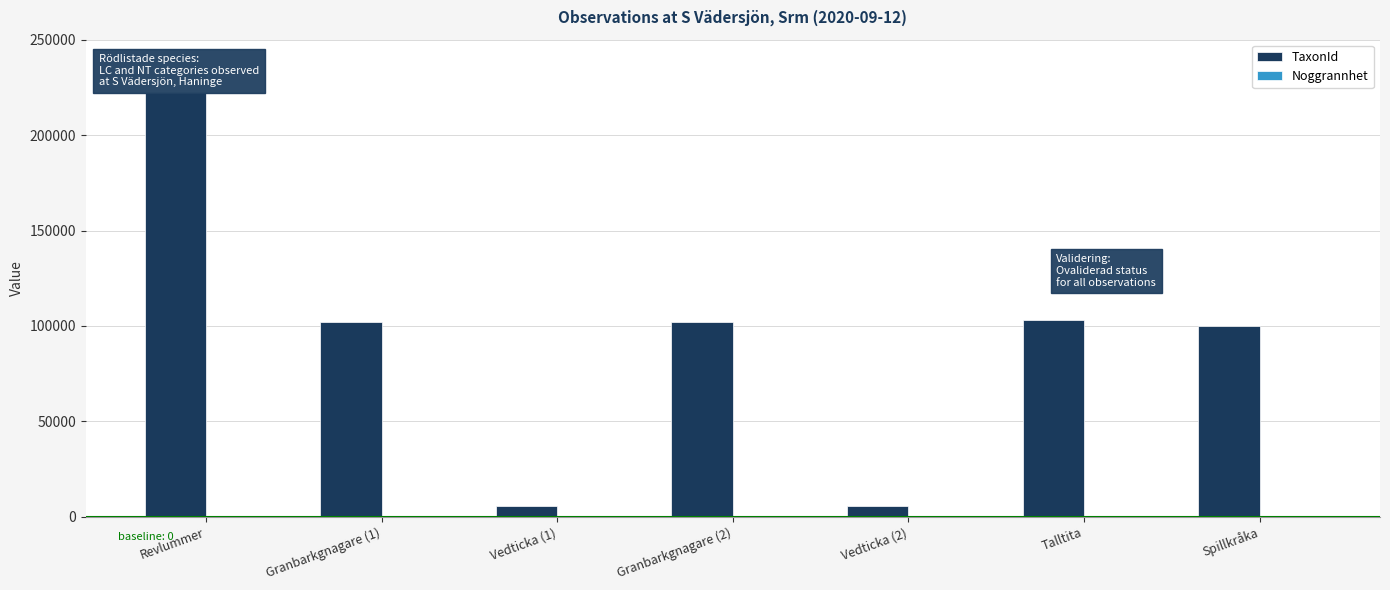

Which category has the highest value across all series?

Revlummer